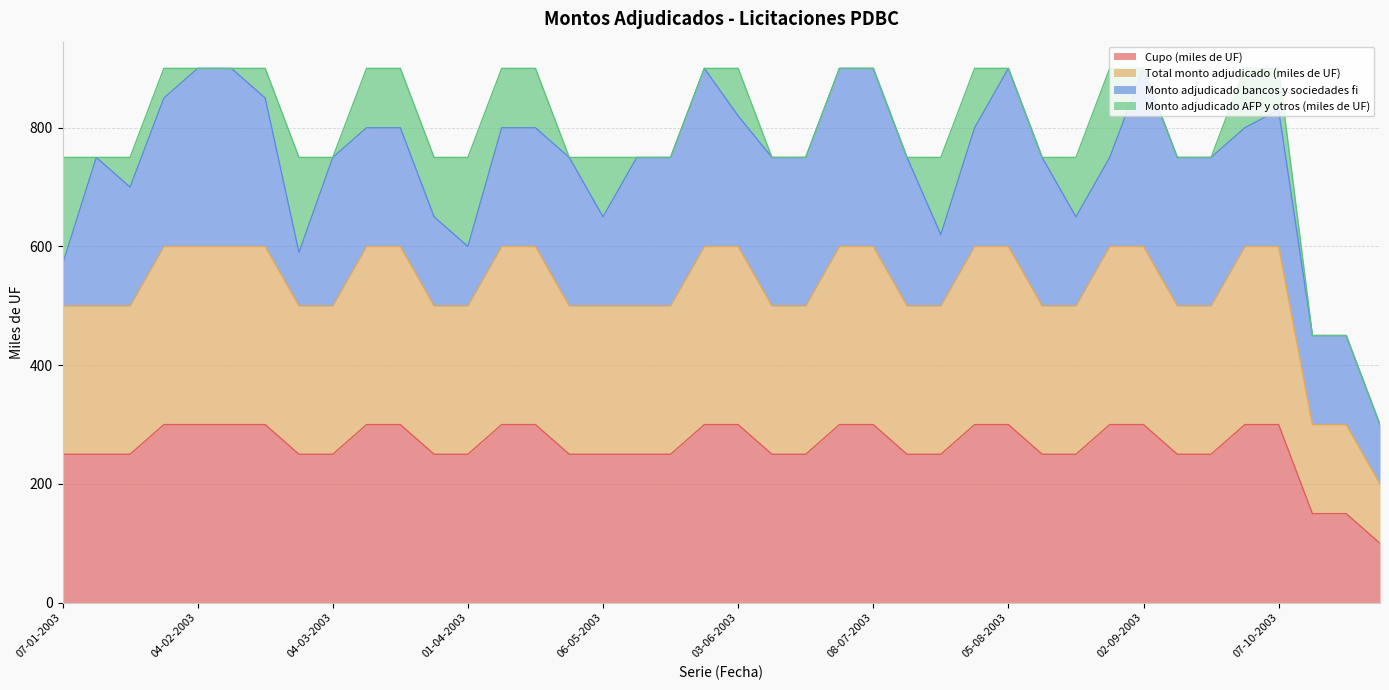

What is the average value of the Cupo (miles de UF) series?

264